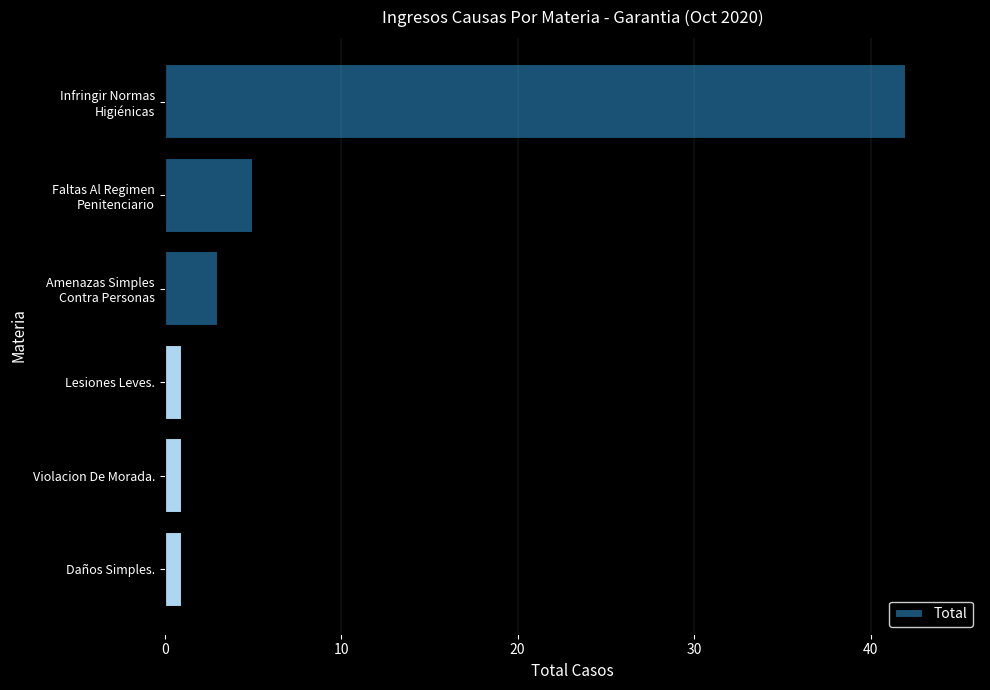

How many values are below 3?

3